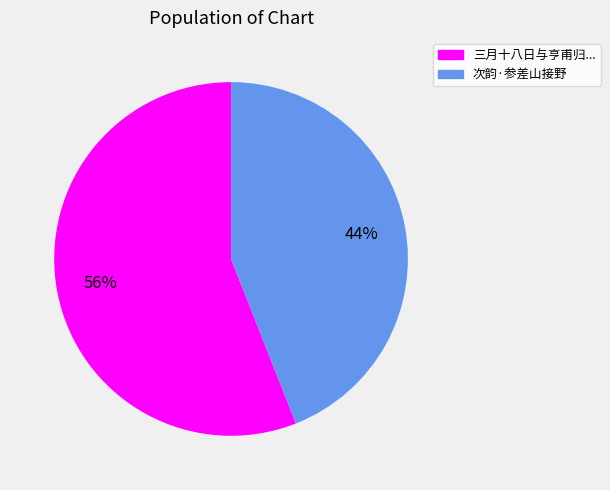

Is there a majority slice in this chart?

Yes